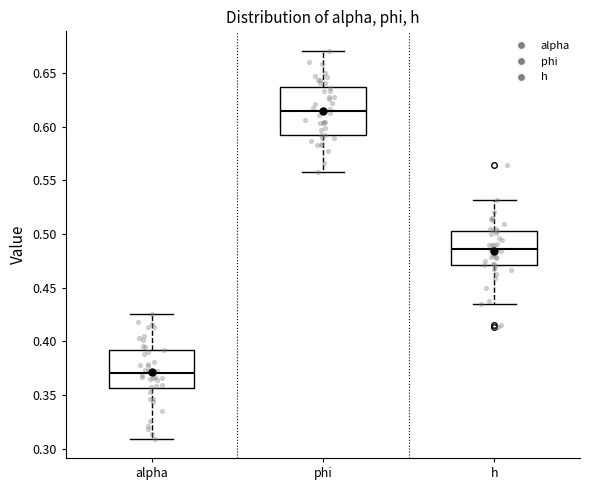

Reading left to right, transcribe this box plot: for each box, give where its median line is, the range the box spans, and where its two whiskers end, as read against the y-axis. The values are not printed on the chart, so give them approximately, as read against the axis.

alpha: median 0.370, box 0.355 to 0.390, whiskers 0.310 to 0.425
phi: median 0.615, box 0.590 to 0.635, whiskers 0.560 to 0.670
h: median 0.485, box 0.470 to 0.505, whiskers 0.435 to 0.530